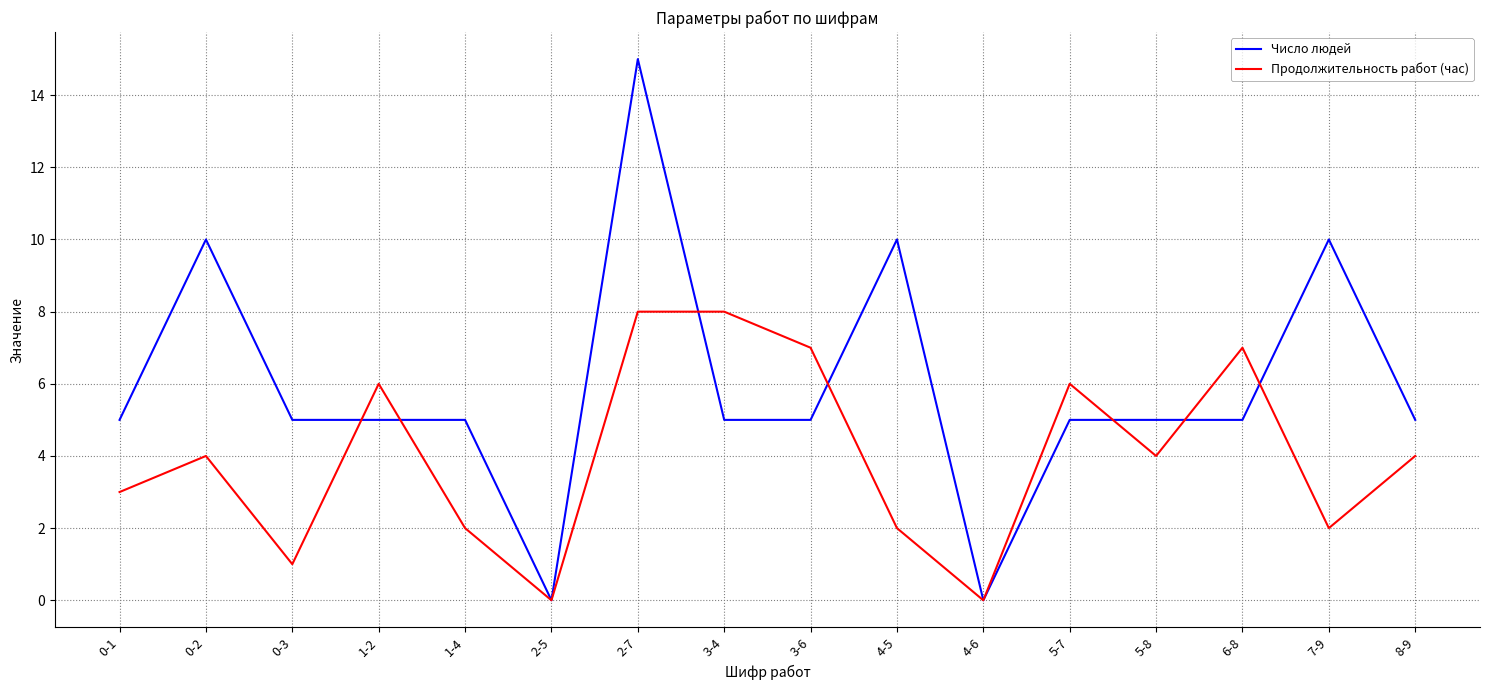

Does the chart have visible grid lines?

Yes